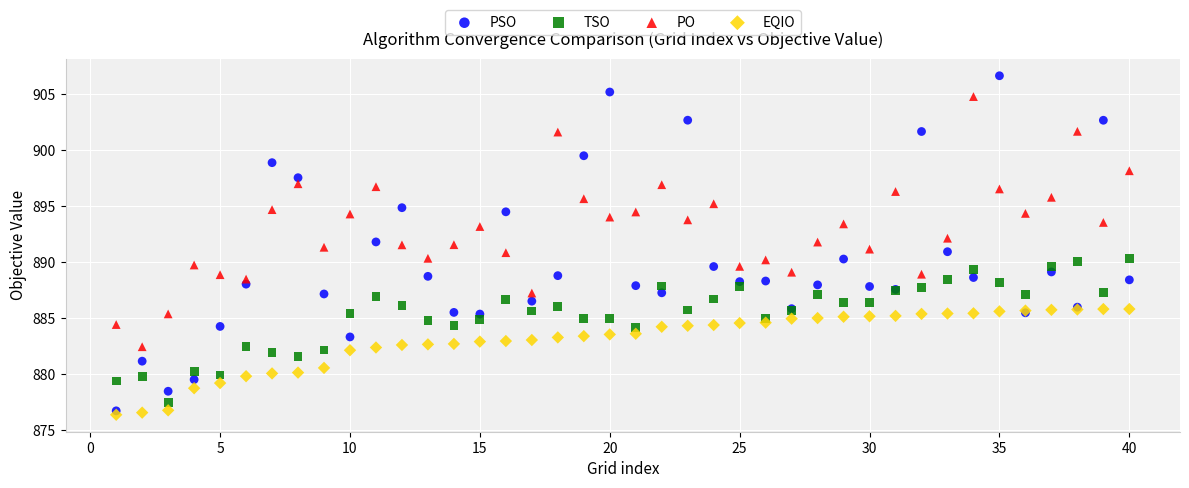

Which series reaches the minimum Y coordinate?

EQIO